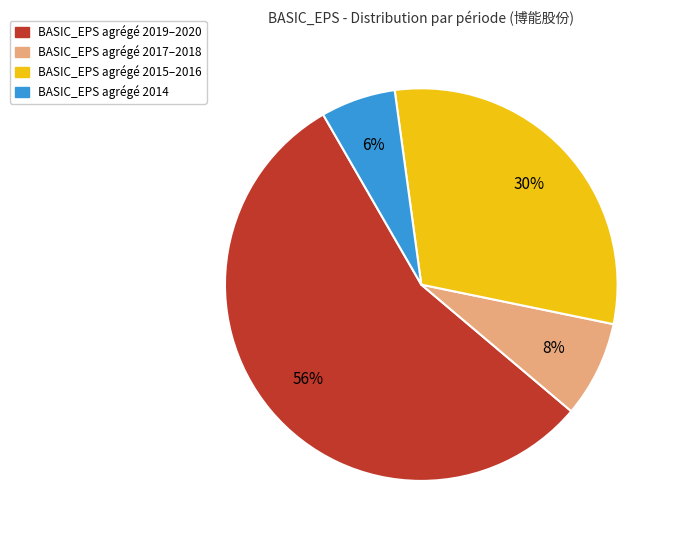

To the nearest percent, what is the average slice percentage?

25%